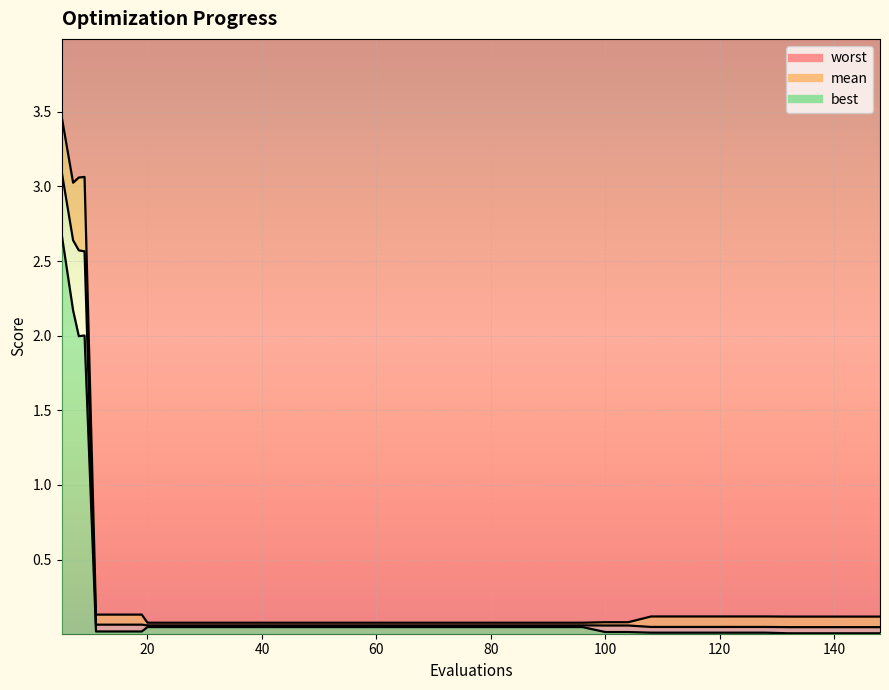

List the series in order of their overall mean, highest first.

worst, mean, best